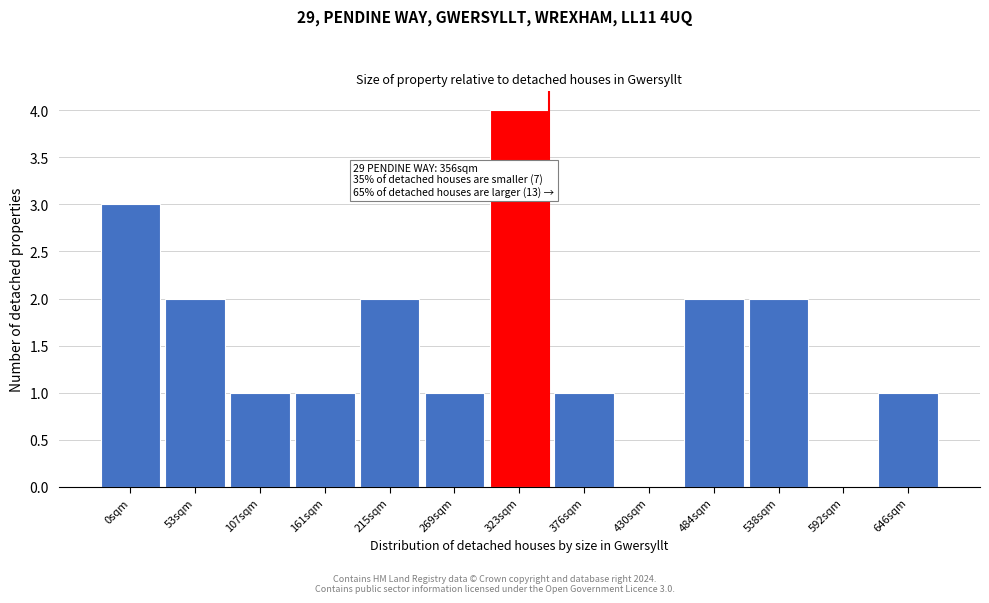

Reading left to right, what are all the values shown in this chart?

0sqm=3	53sqm=2	107sqm=1	161sqm=1	215sqm=2	269sqm=1	323sqm=4	376sqm=1	430sqm=0	484sqm=2	538sqm=2	592sqm=0	646sqm=1